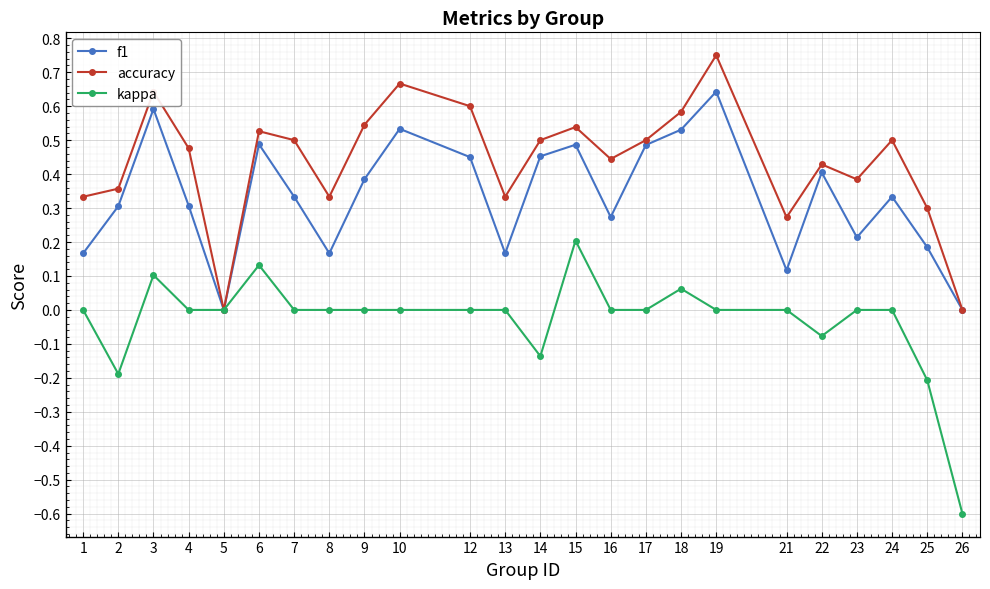

List the series in order of their overall mean, lowest first.

kappa, f1, accuracy